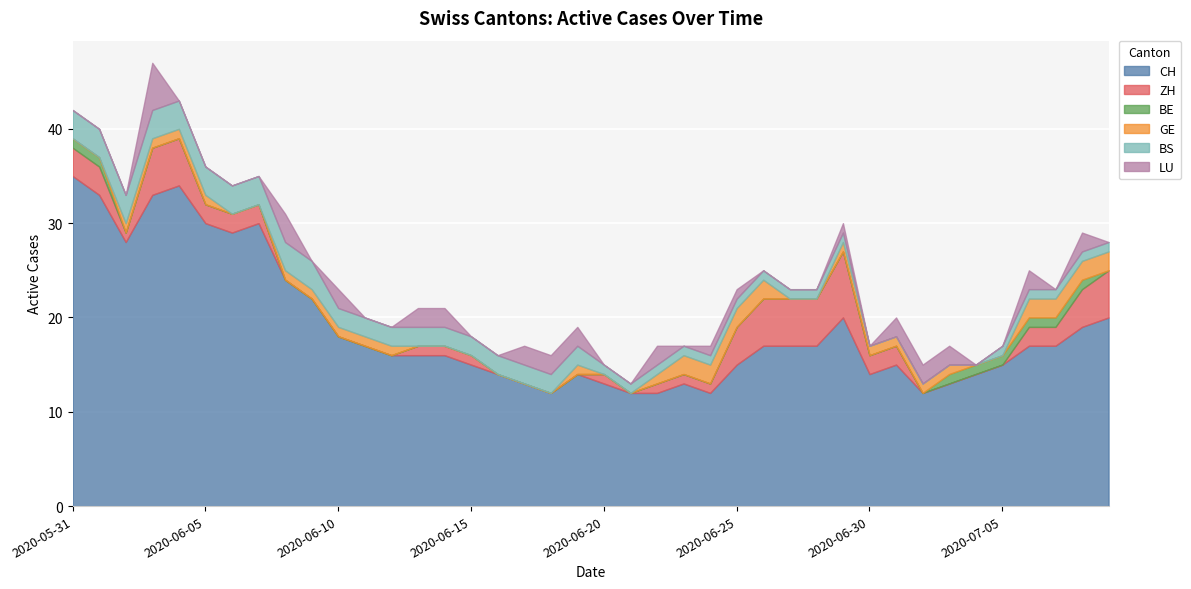

At which label is ZH closest to 3?

2020-05-31